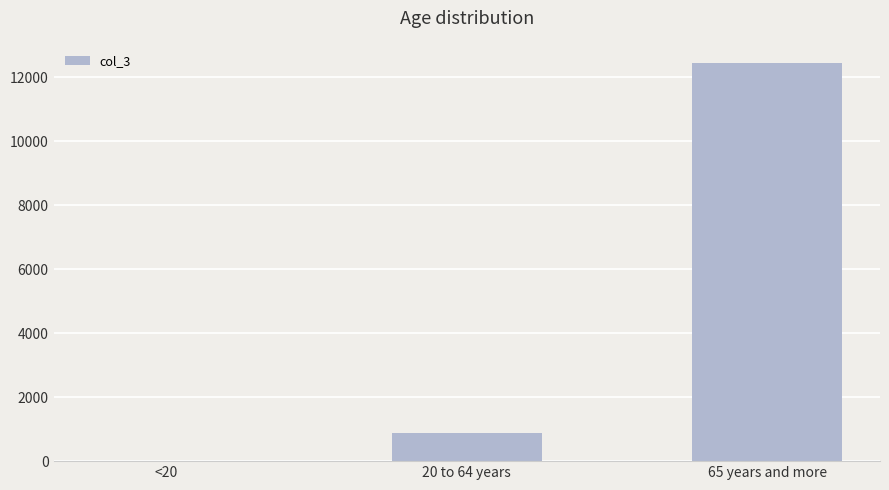

The value at 20 to 64 years is 892. True or false?

True